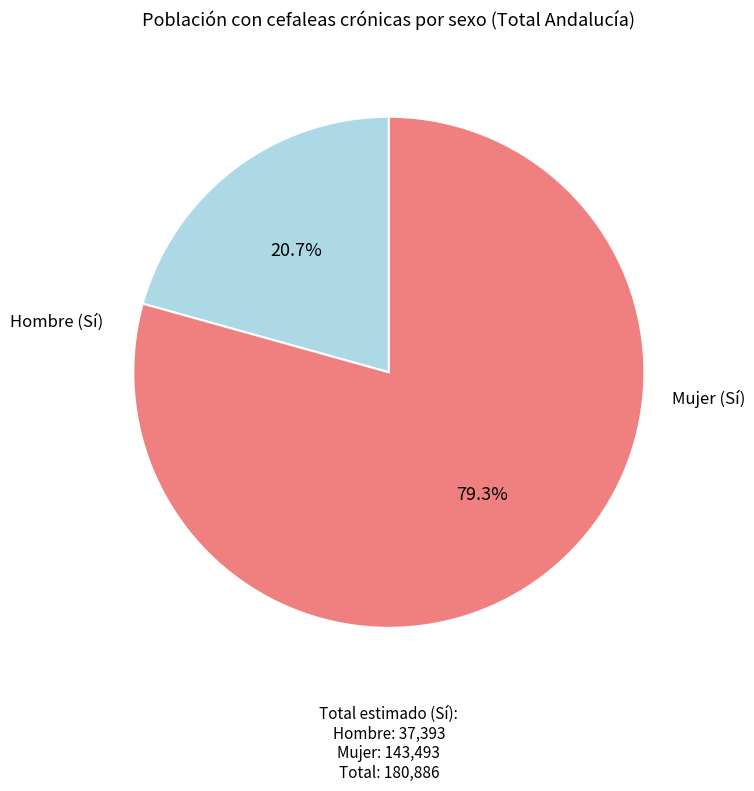

What is the largest slice in the pie chart?

Mujer (Sí)